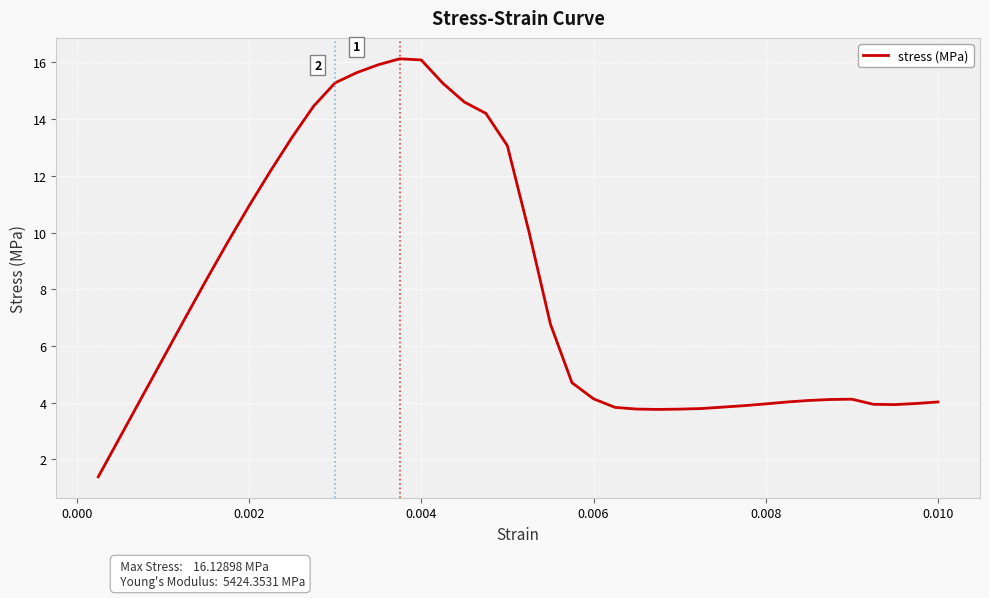

What is the difference between the second highest and minimum values?

14.7